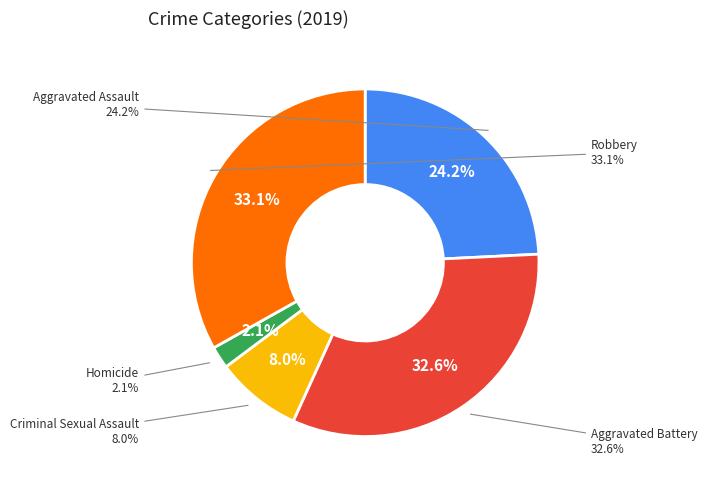

To the nearest percent, what portion does Criminal Sexual Assault represent?

8%